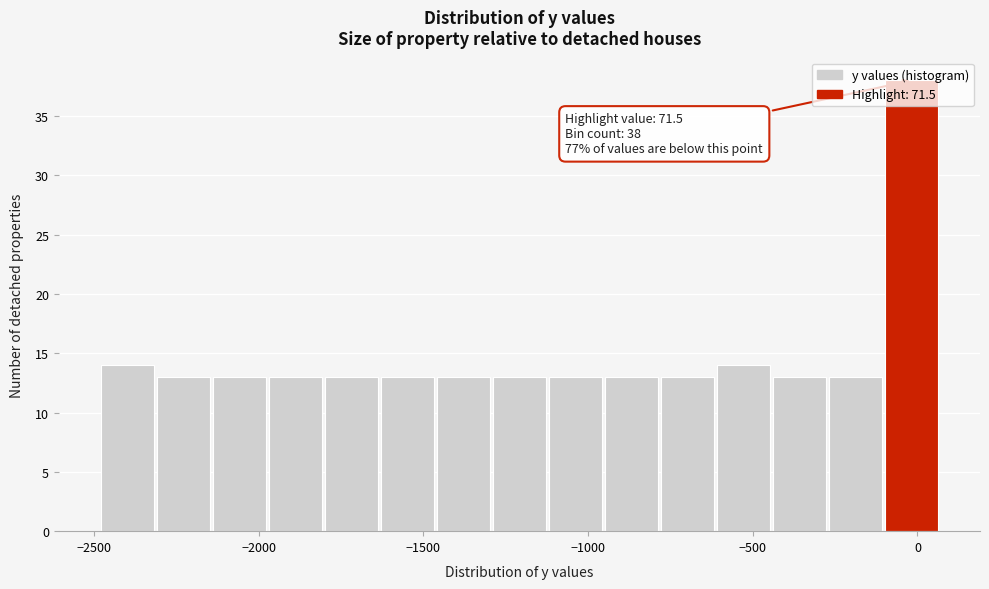

Read against the x-axis, roughly where is the centre of the tallest bar?

0